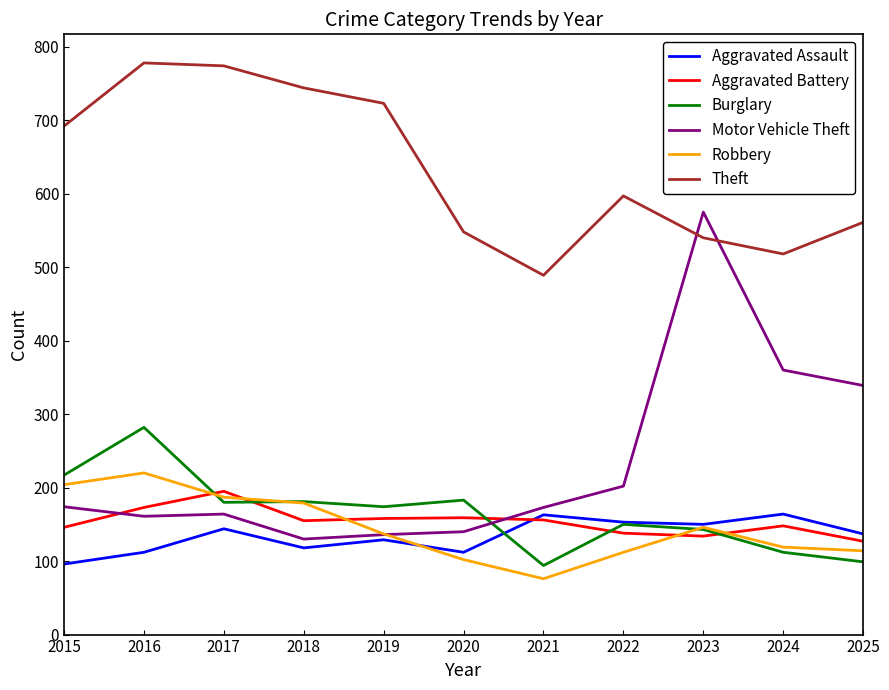

How many interior local peaks does the Aggravated Assault series have?

4